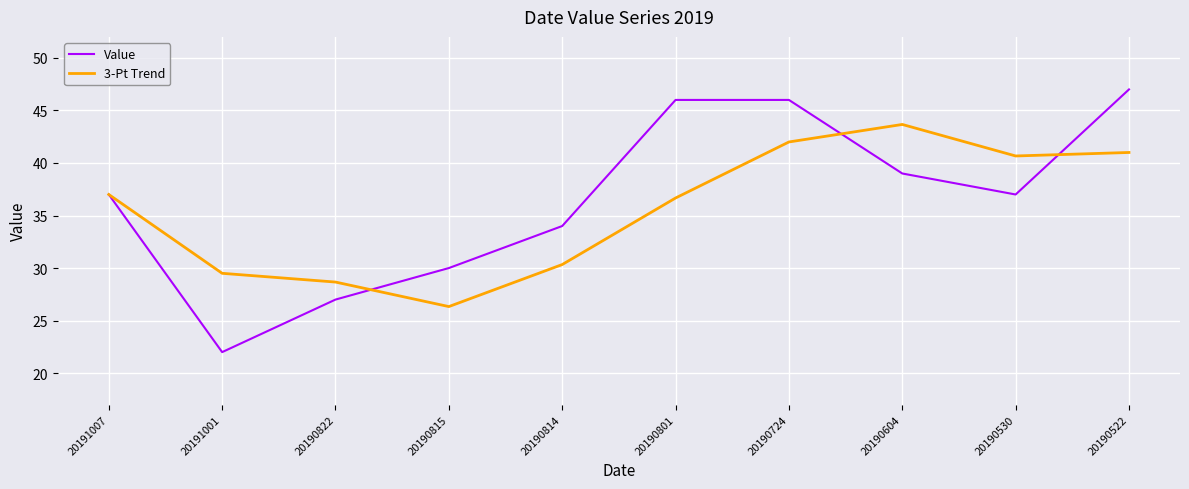

List the series in order of their peak value, highest first.

Value, 3-Pt Trend